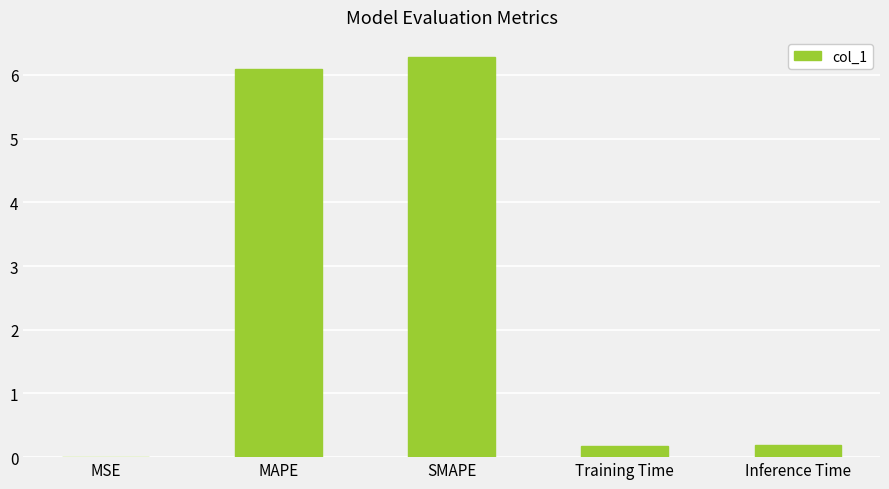

Between SMAPE and Inference Time, which is larger?

SMAPE